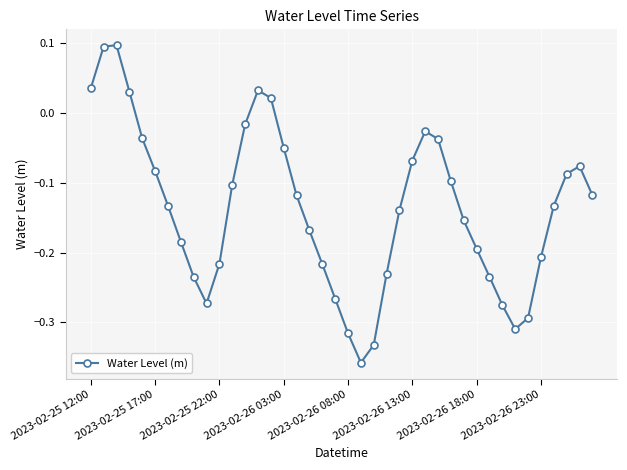

What is the sum of all values?

-5.5